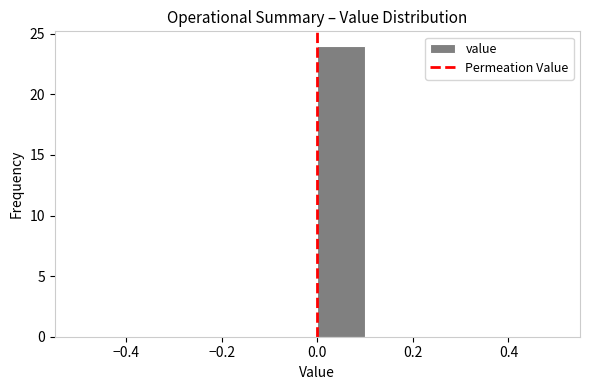

Over which range of the x-axis is the bar tallest?

0.0 to 0.1